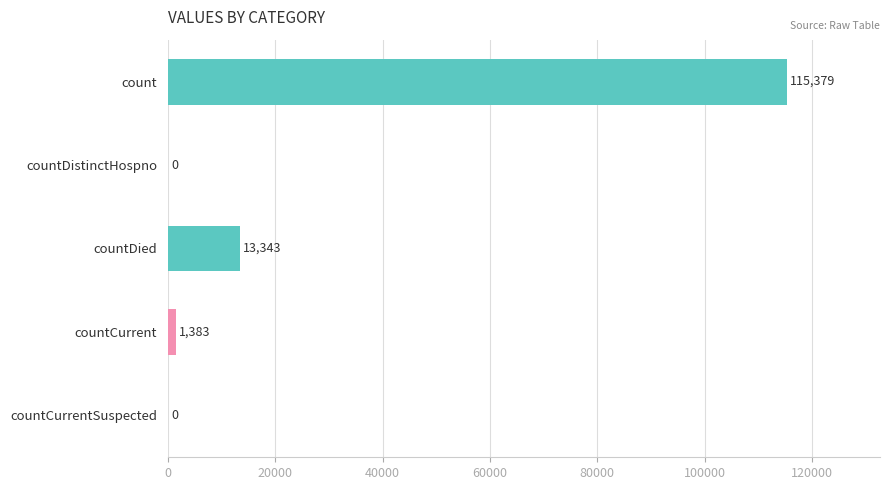

How many data points does each series have?

5